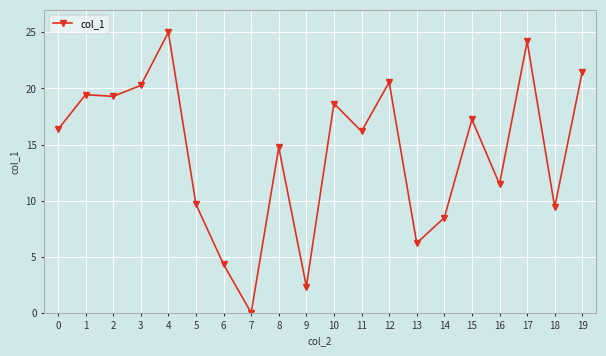

What is the difference between the second highest and minimum values?

24.2